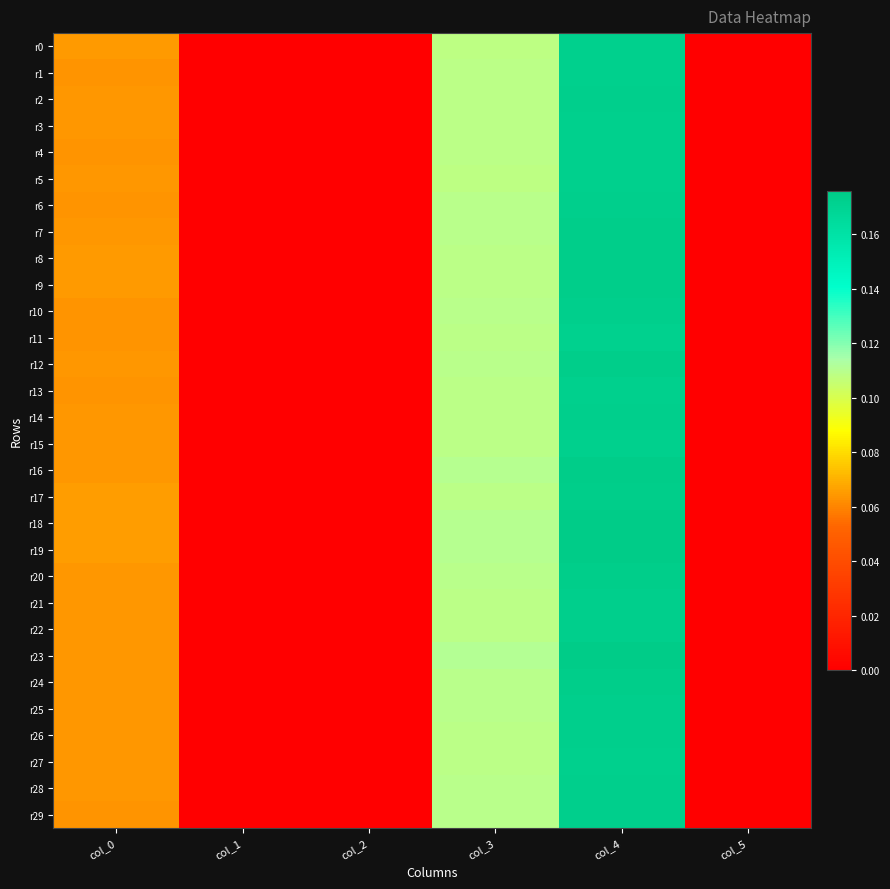

Which series changed the most between col_2 and col_5?

r0